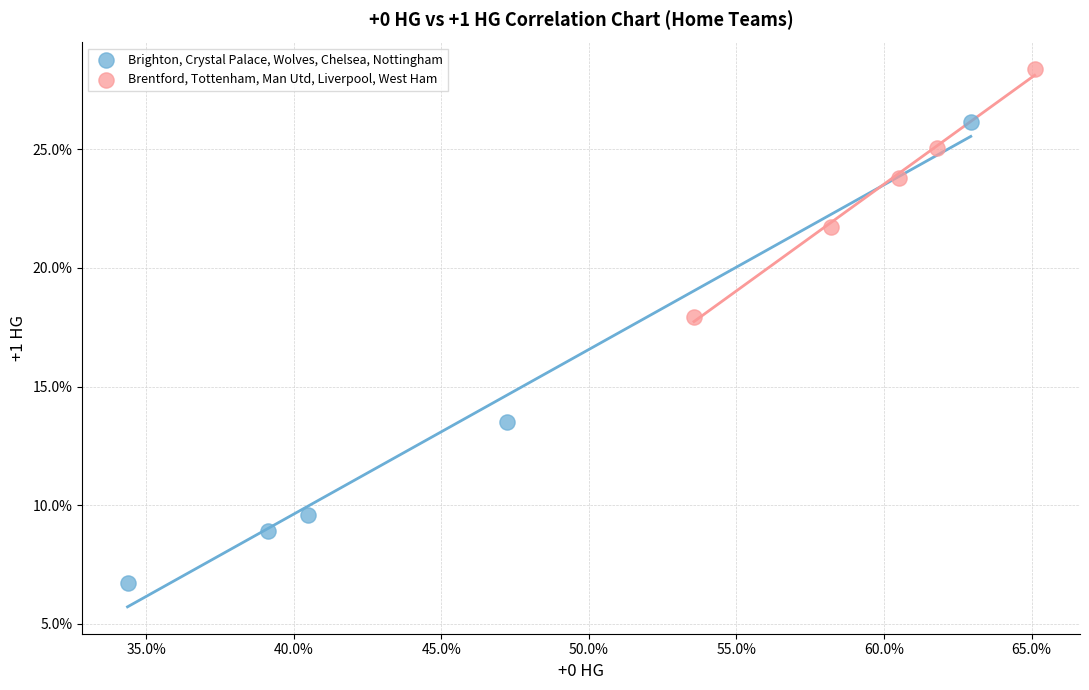

What are all the series names shown in the legend?

Brighton, Crystal Palace, Wolves, Chelsea, Nottingham, Brentford, Tottenham, Man Utd, Liverpool, West Ham